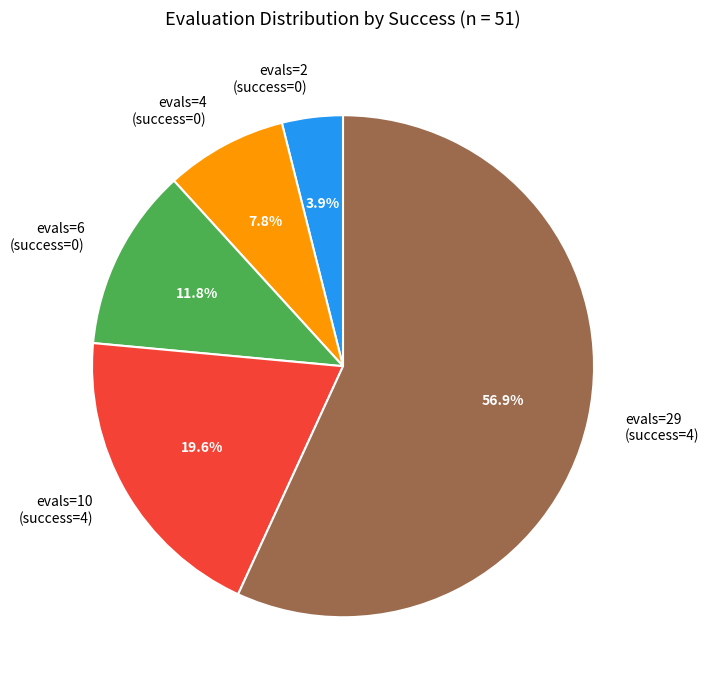

What is the largest slice in the pie chart?

evals=29 (success=4)